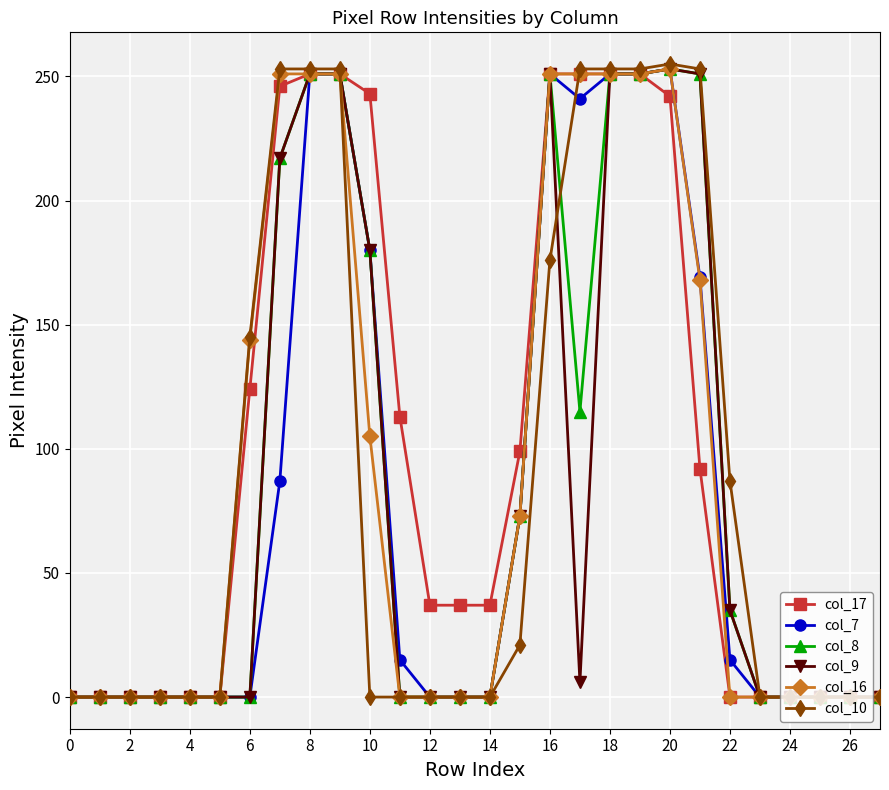

How many data points does each series have?

28